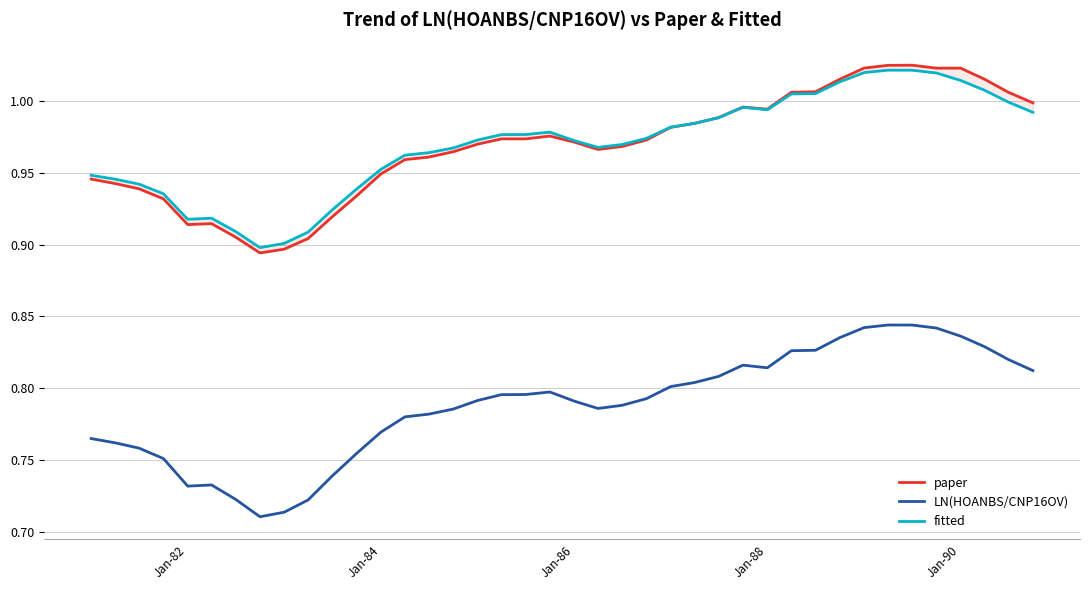

The value of LN(HOANBS/CNP16OV) at Jan-90 is 0.5. True or false?

False